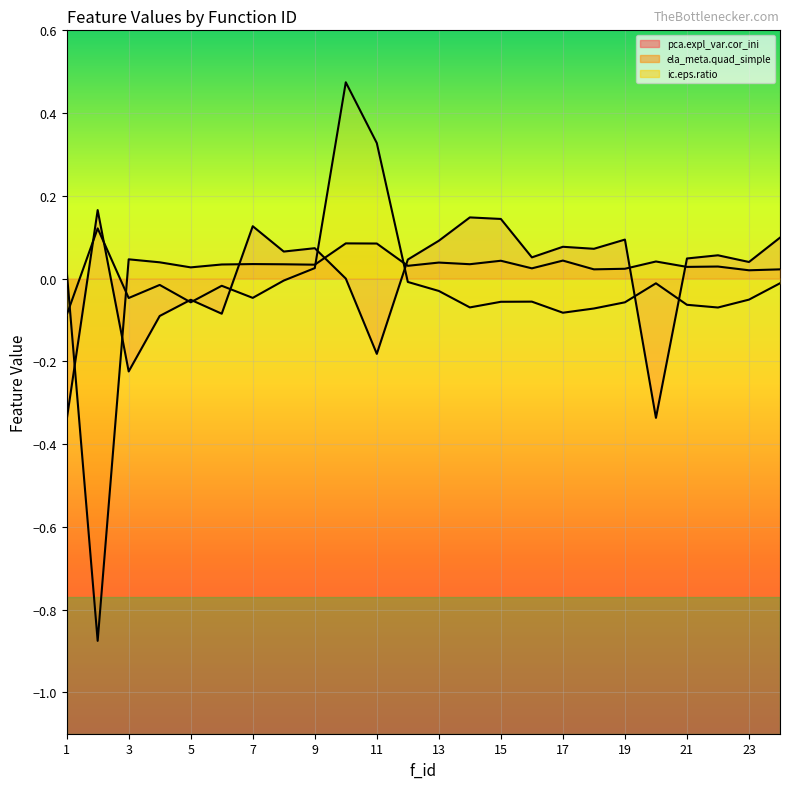

How many lines are shown in the chart?

3